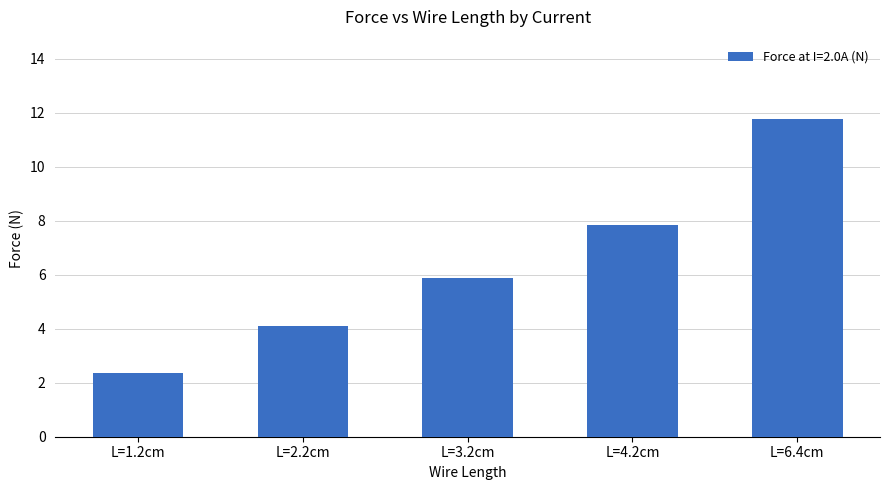

Between L=6.4cm and L=4.2cm, which is larger?

L=6.4cm